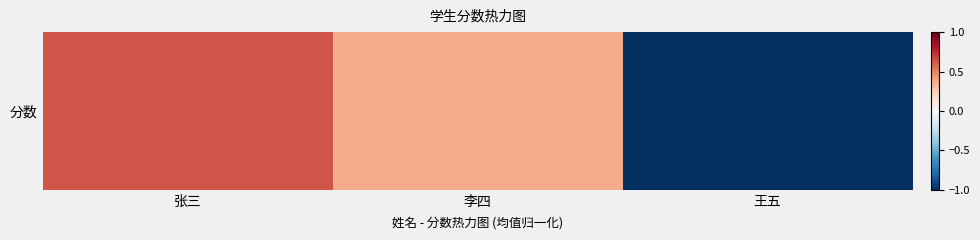

Rank the categories by value from highest to lowest.

张三, 李四, 王五